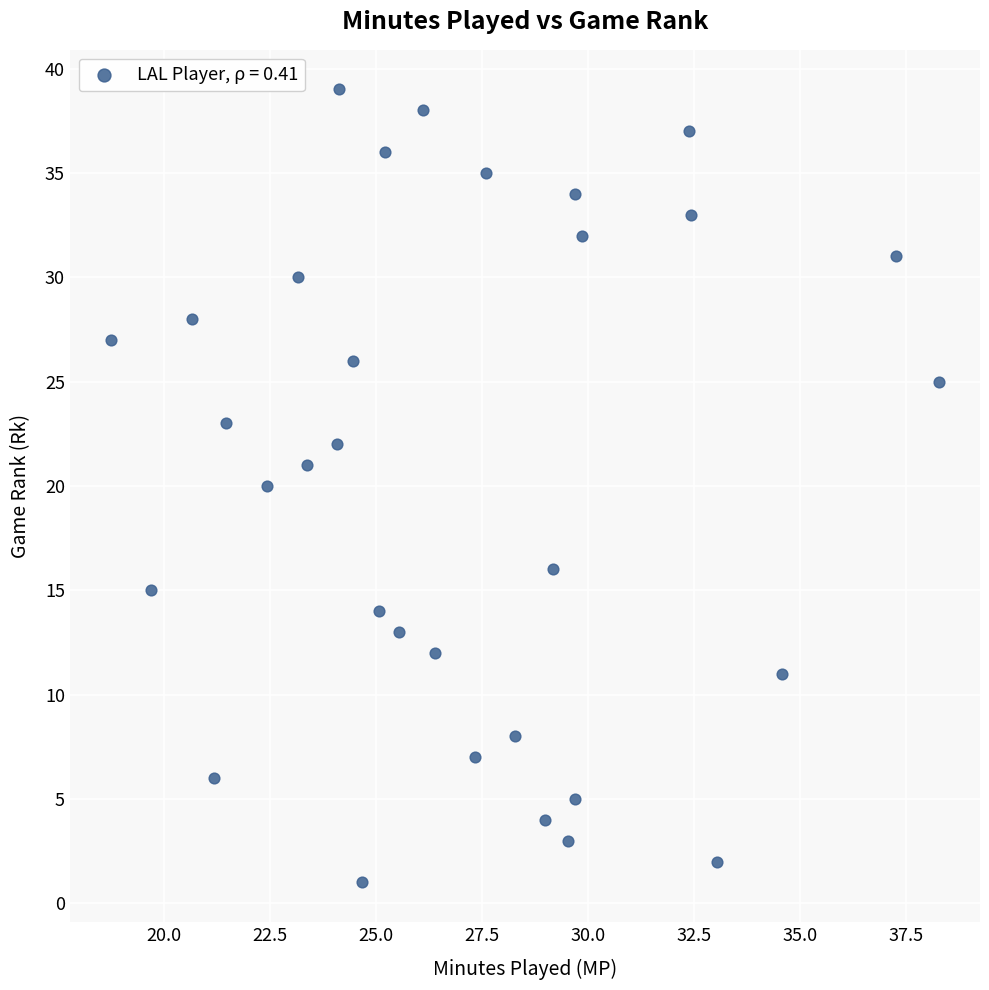

What is the range of Y values (max minus min)?

38